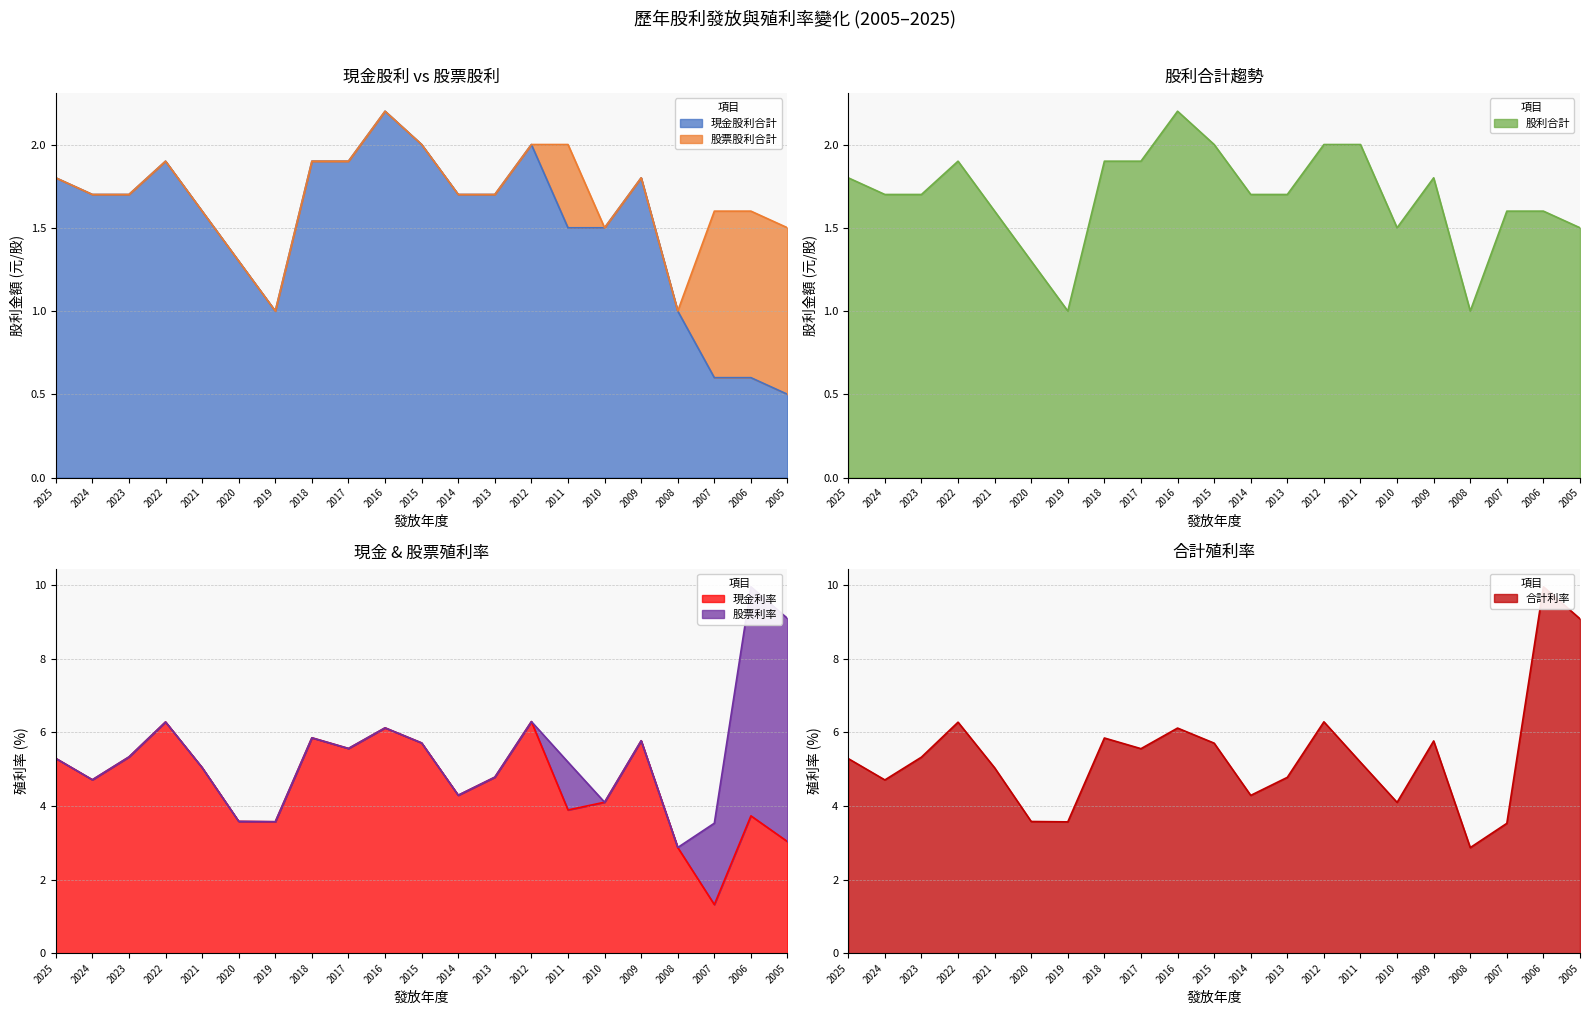

What is the minimum value for 現金股利合計?

0.5